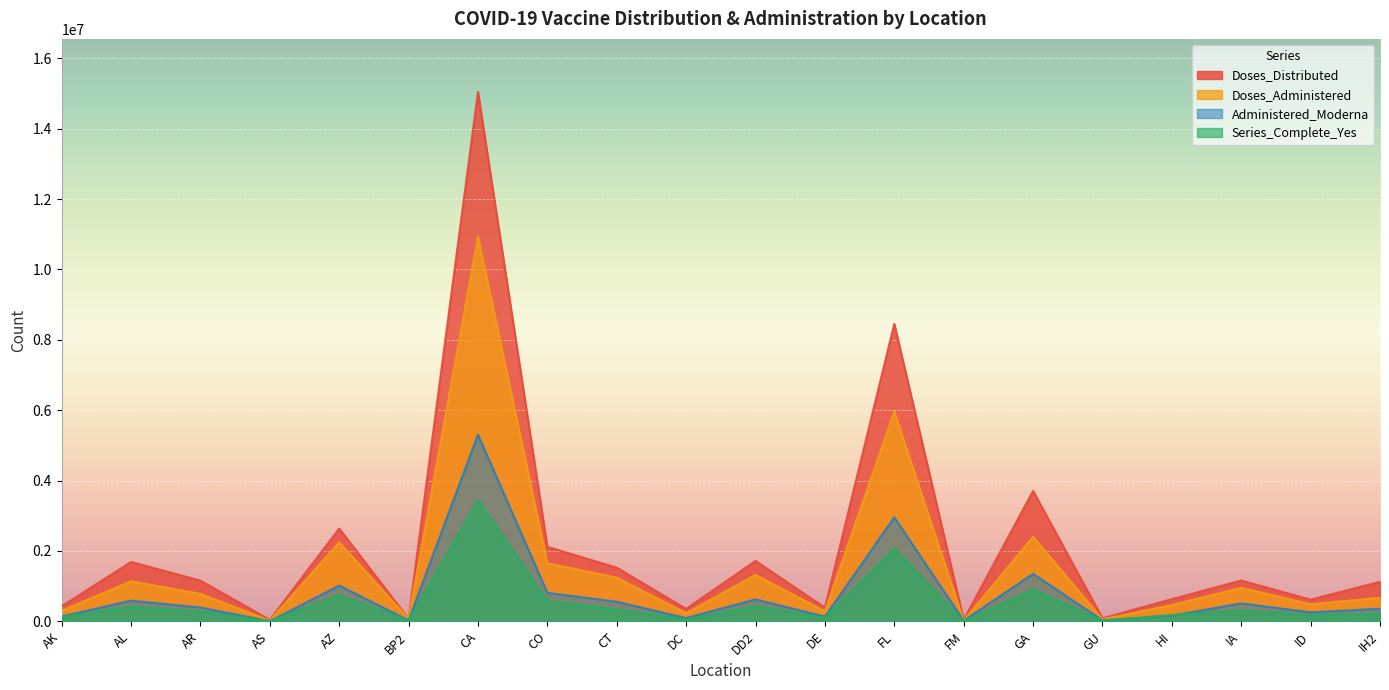

Reading left to right, transcribe all the data shown in this chart.

Doses_Distributed: AK=430685	AL=1689050	AR=1158630	AS=43210	AZ=2638855	BP2=73715	CA=15047220	CO=2119340	CT=1525915	DC=355785	DD2=1719605	DE=389215	FL=8455205	FM=47400	GA=3706995	GU=87860	HI=632120	IA=1162165	ID=617985	IH2=1126690
Doses_Administered: AK=302687	AL=1140984	AR=782750	AS=21625	AZ=2245854	BP2=72539	CA=10925581	CO=1650716	CT=1245687	DC=232666	DD2=1320734	DE=285101	FL=5961421	FM=18133	GA=2406206	GU=58396	HI=464100	IA=952377	ID=489220	IH2=669504
Series_Complete_Yes: AK=117345	AL=420083	AR=279815	AS=8254	AZ=750217	BP2=28141	CA=3444791	CO=584872	CT=345611	DC=52813	DD2=436245	DE=103622	FL=2074763	FM=6670	GA=910623	GU=22200	HI=179965	IA=313434	ID=178260	IH2=221461
Administered_Moderna: AK=138326	AL=590055	AR=394324	AS=5043	AZ=1016242	BP2=28620	CA=5304803	CO=810499	CT=557040	DC=93975	DD2=626441	DE=133999	FL=2957292	FM=18133	GA=1351299	GU=28652	HI=162762	IA=512498	ID=256937	IH2=359783